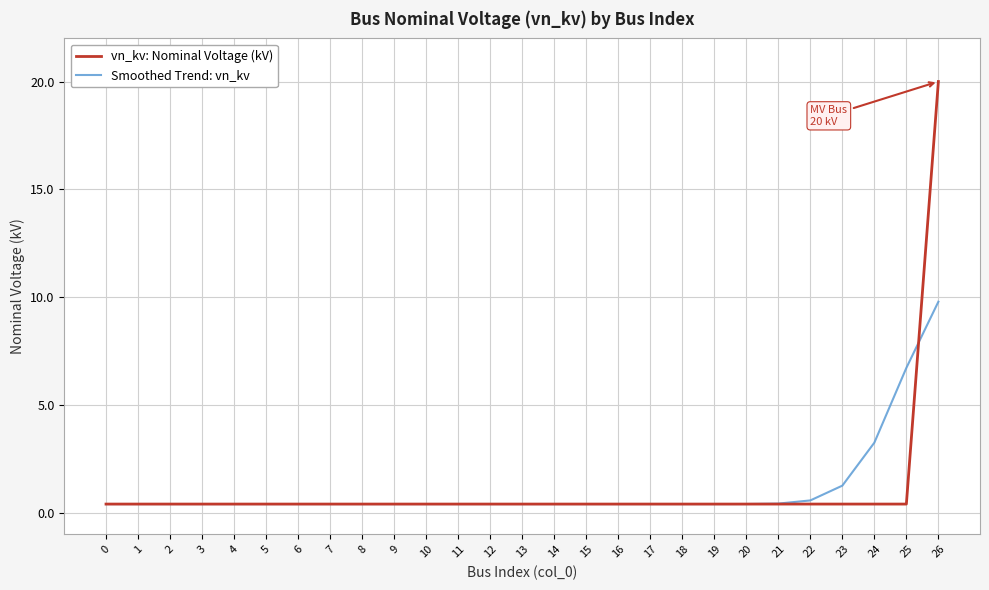

What is the average value of the Smoothed Trend: vn_kv series?

1.1